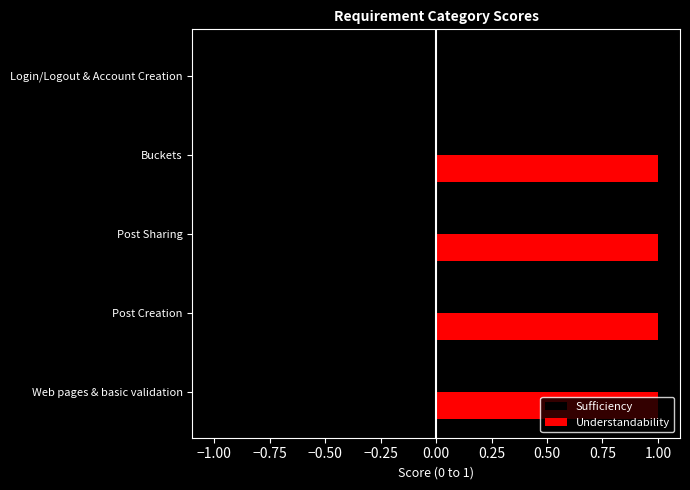

Is it true that Understandability equals 0.6 at Login/Logout & Account Creation?

False